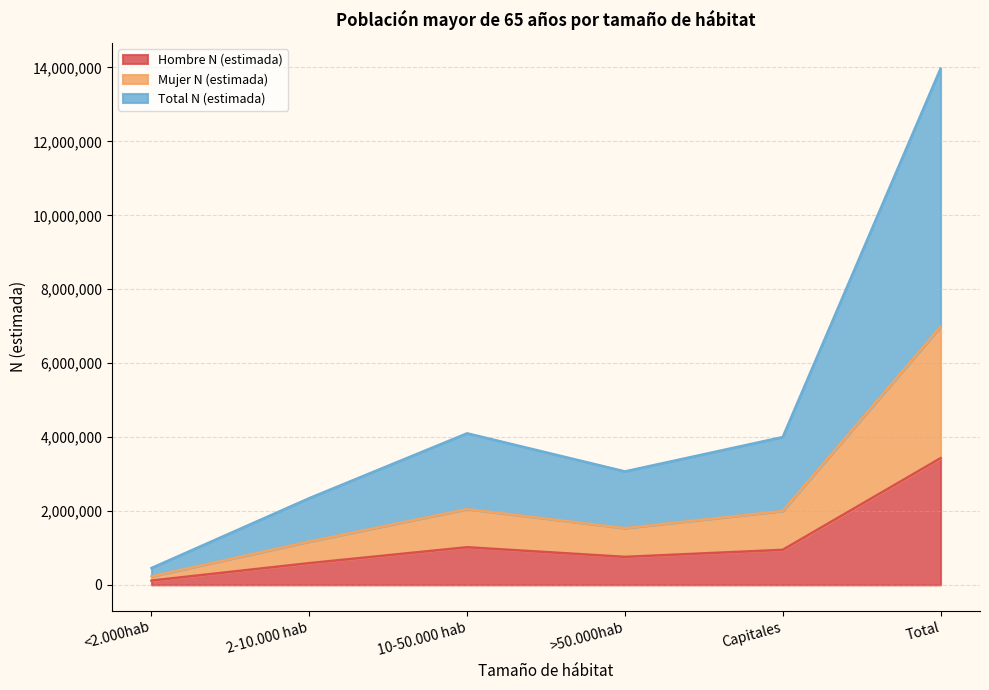

Reading left to right, extract all data points from this chart.

Hombre N (estimada): <2.000hab=115765	2-10.000 hab=587704	10-50.000 hab=1017947	>50.000hab=757623	Capitales=947739	Total=3426779
Mujer N (estimada): <2.000hab=227670	2-10.000 hab=1172849	10-50.000 hab=2050131	>50.000hab=1534797	Capitales=1999640	Total=6985088
Total N (estimada): <2.000hab=455340	2-10.000 hab=2345698	10-50.000 hab=4100262	>50.000hab=3069594	Capitales=3999280	Total=13970176